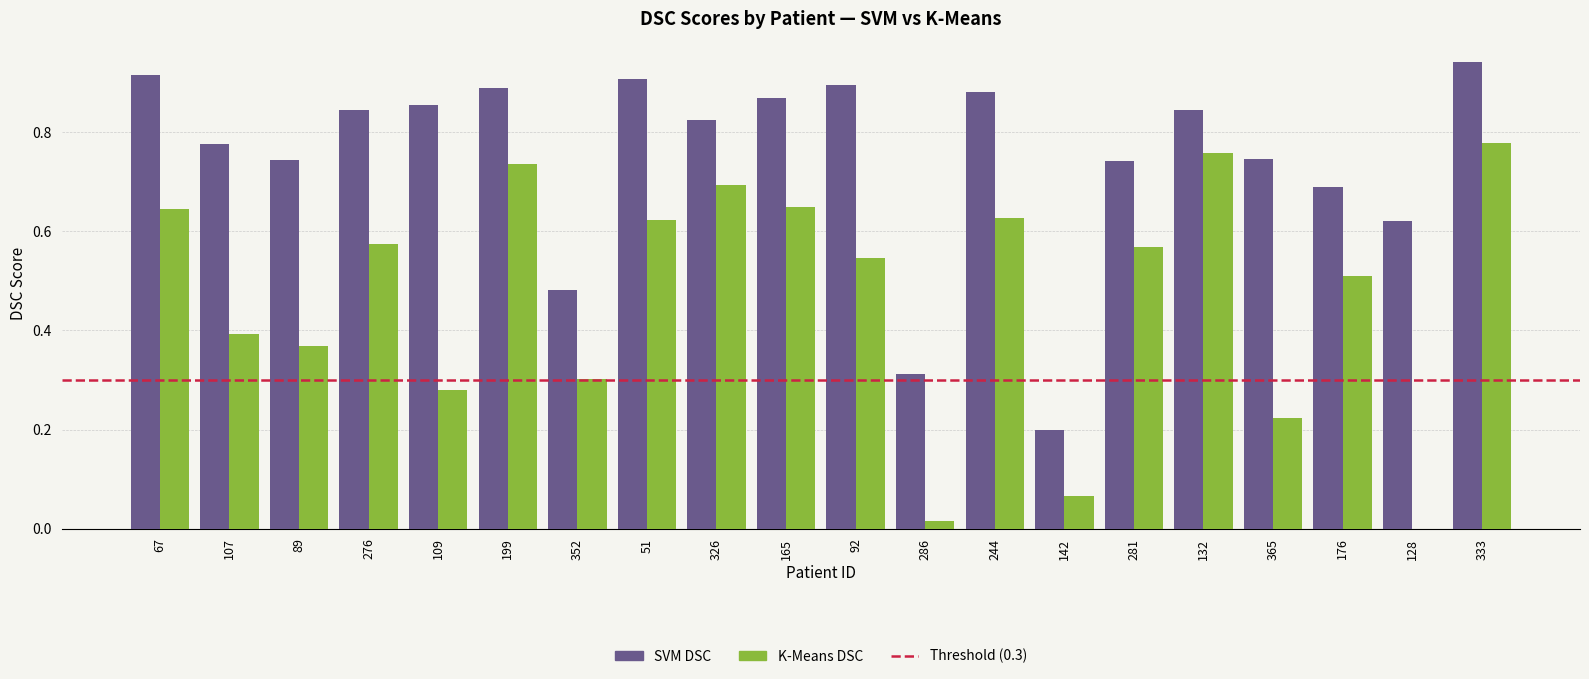

At which category is the sum across all series the highest?

333